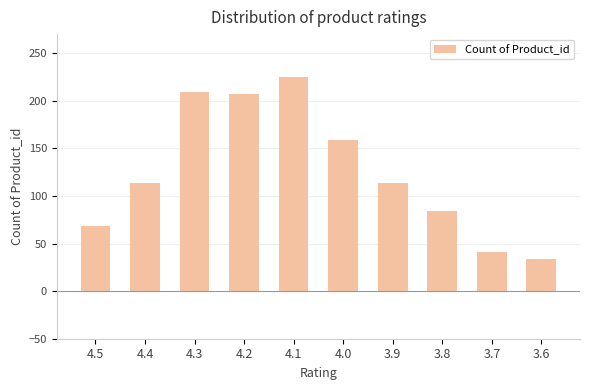

What position from the right is 3.7?

2